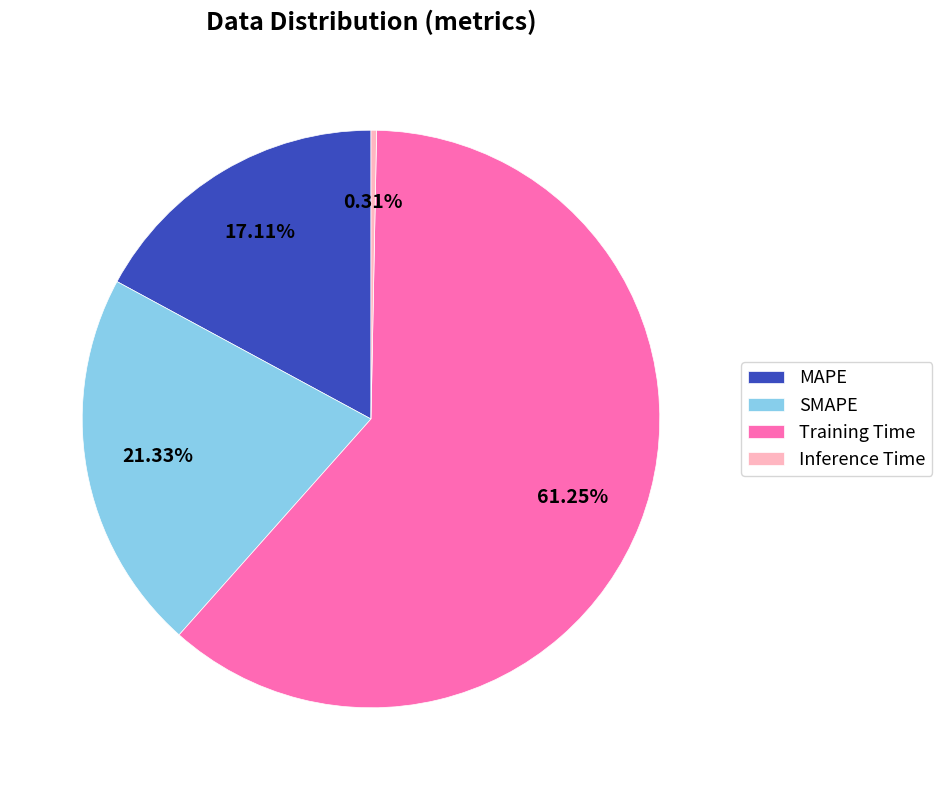

Does any single category account for the majority?

Yes